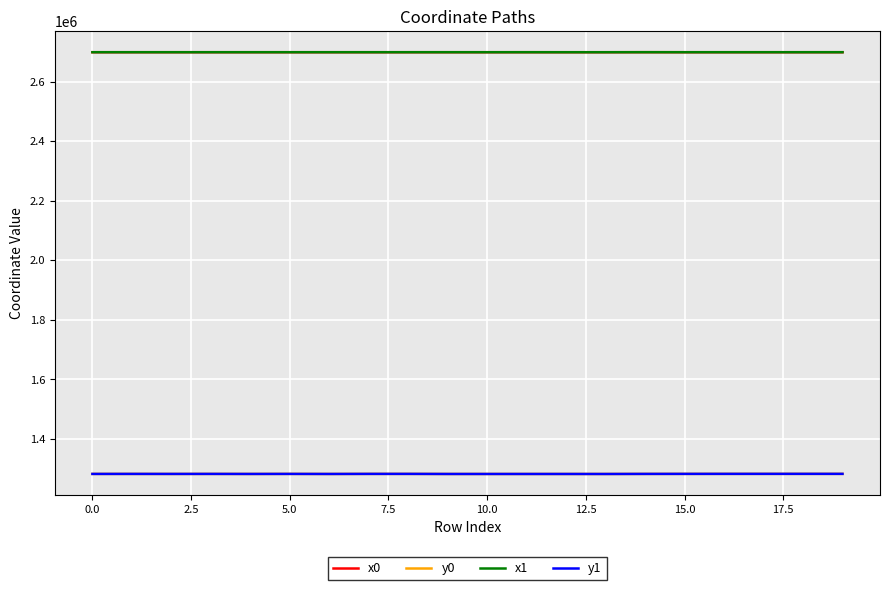

In x1, how many points are higher than both neighbors (excluding endpoints)?

7